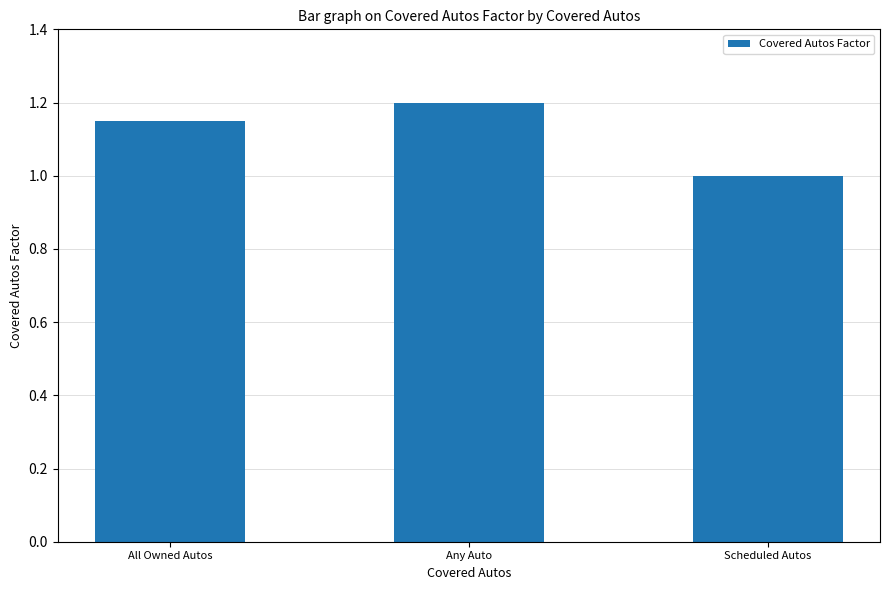

List the labels in order of value, smallest first.

Scheduled Autos, All Owned Autos, Any Auto